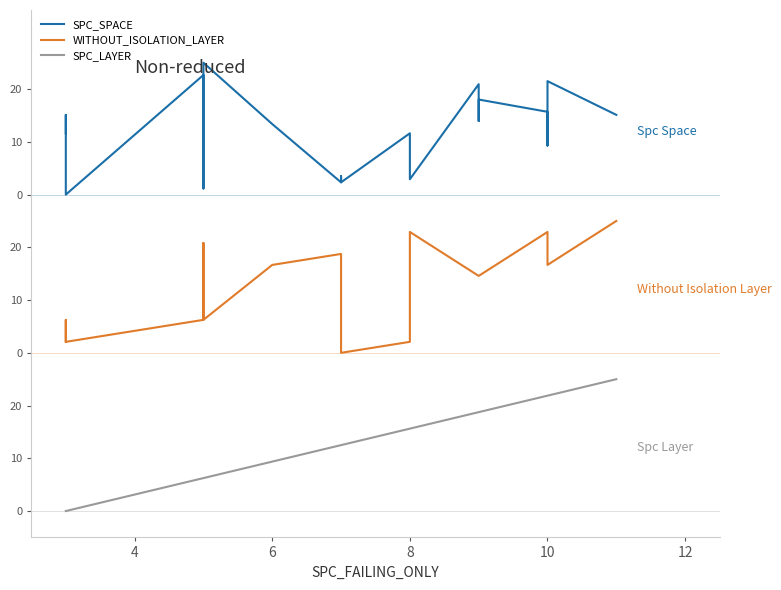

How many distinct data groups are displayed?

3